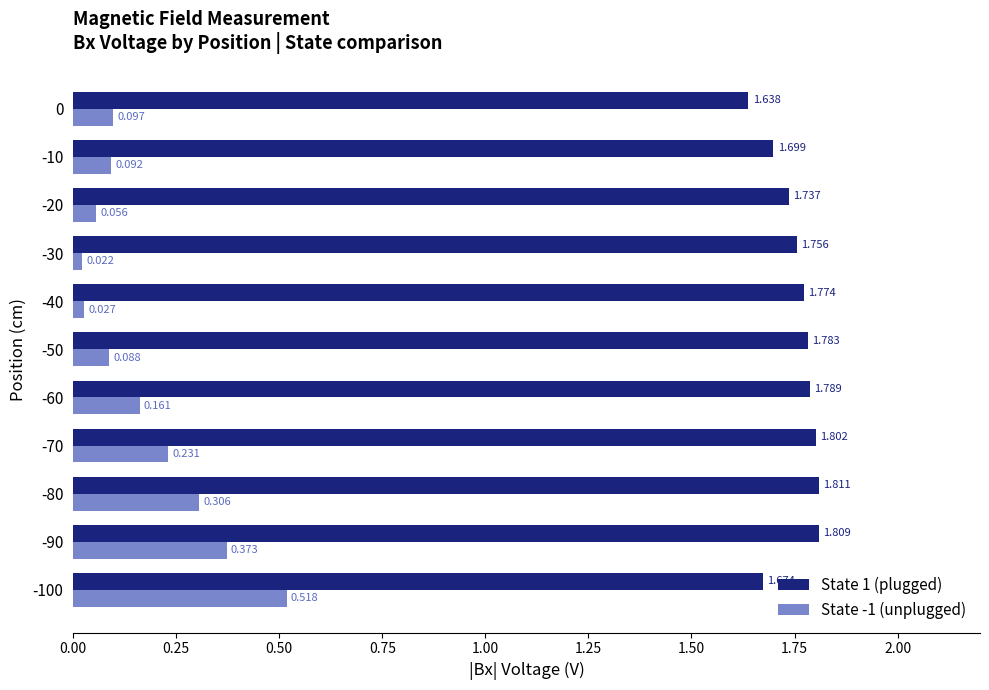

What is the difference between the maximum and minimum values in the State 1 (plugged) series?

0.2